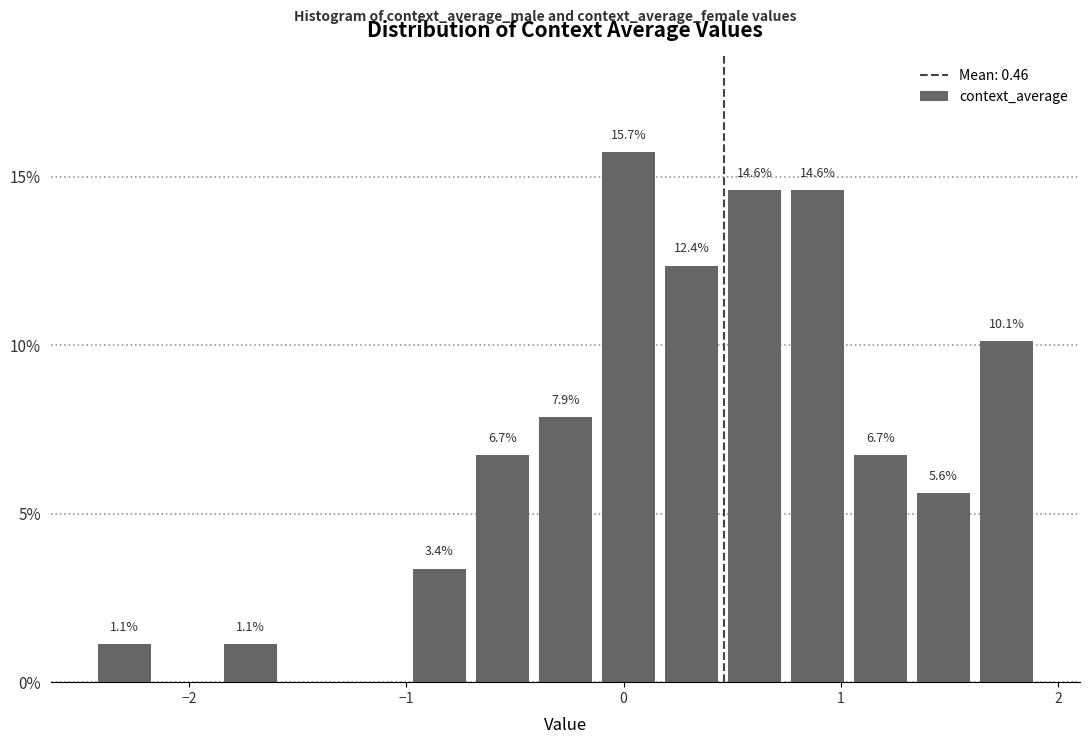

Around what value on the x-axis is the tallest bar? Give the approximate position of its centre, as read against the axis.

0.0